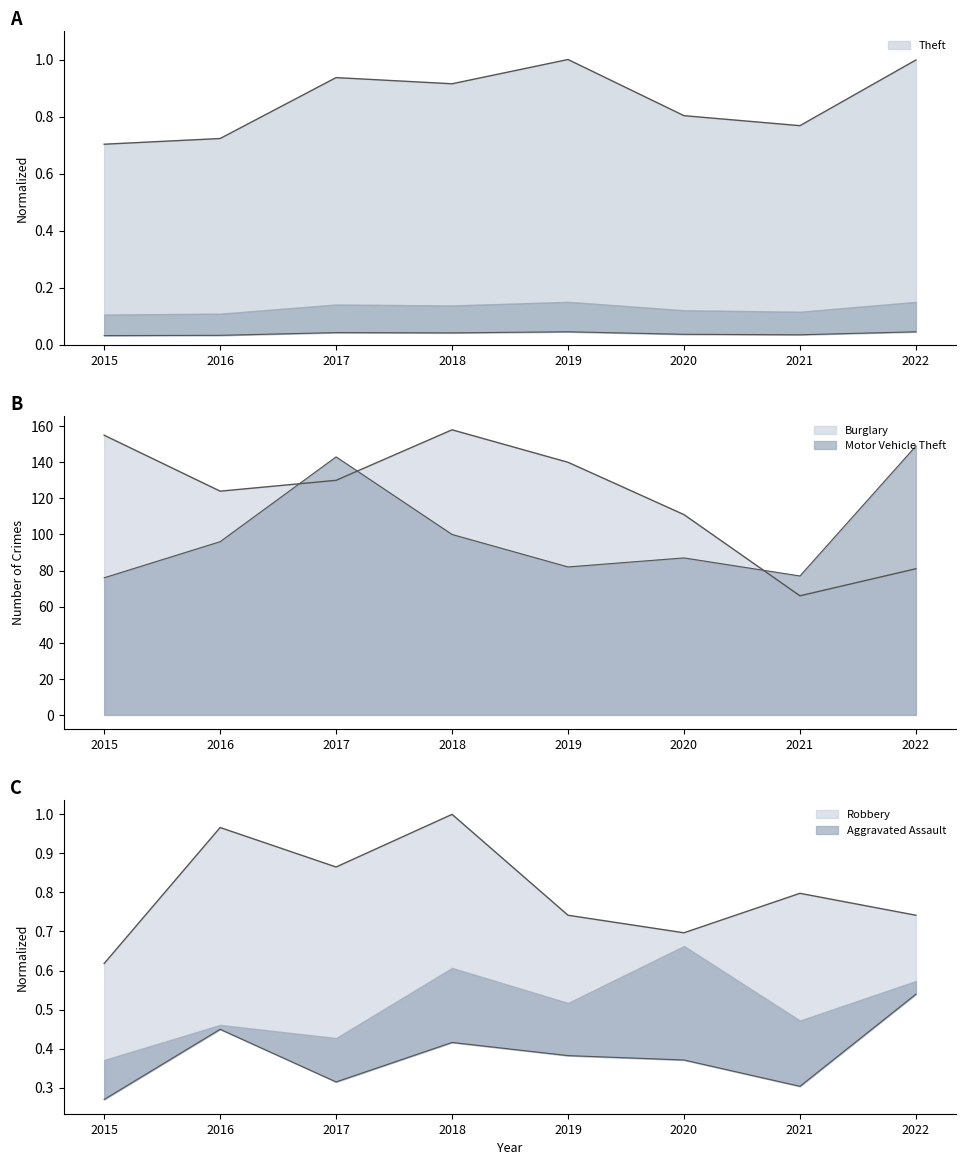

How many values in the Burglary series are below 130?

4